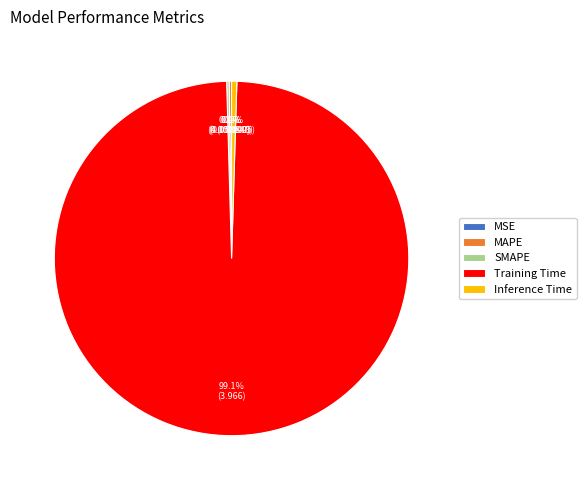

What is the largest slice in the pie chart?

Training Time